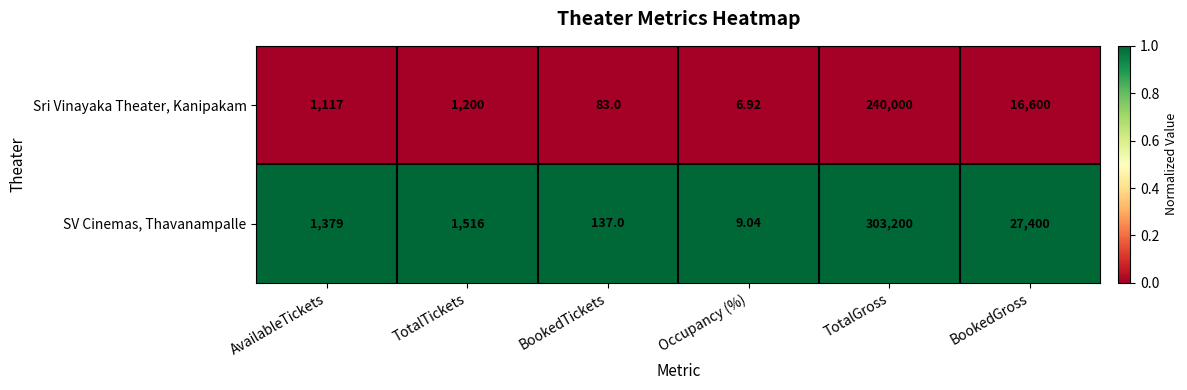

Which category has the lowest value across all series?

Occupancy (%)